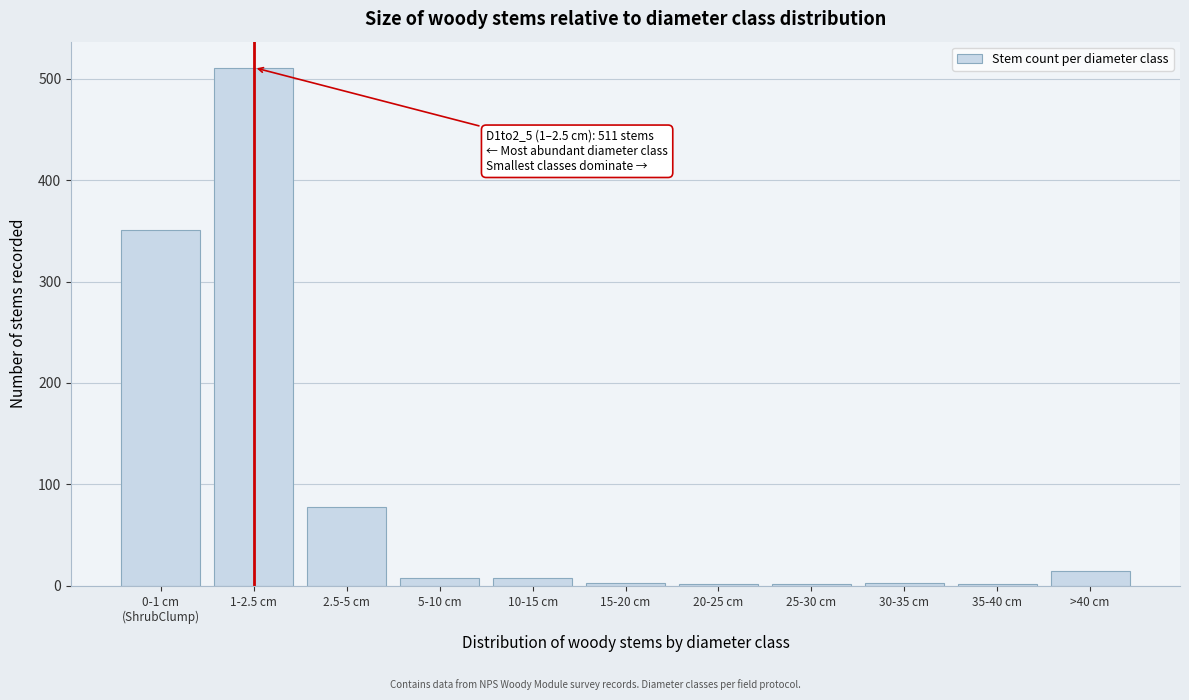

The value at 2.5-5 cm is 78. True or false?

True